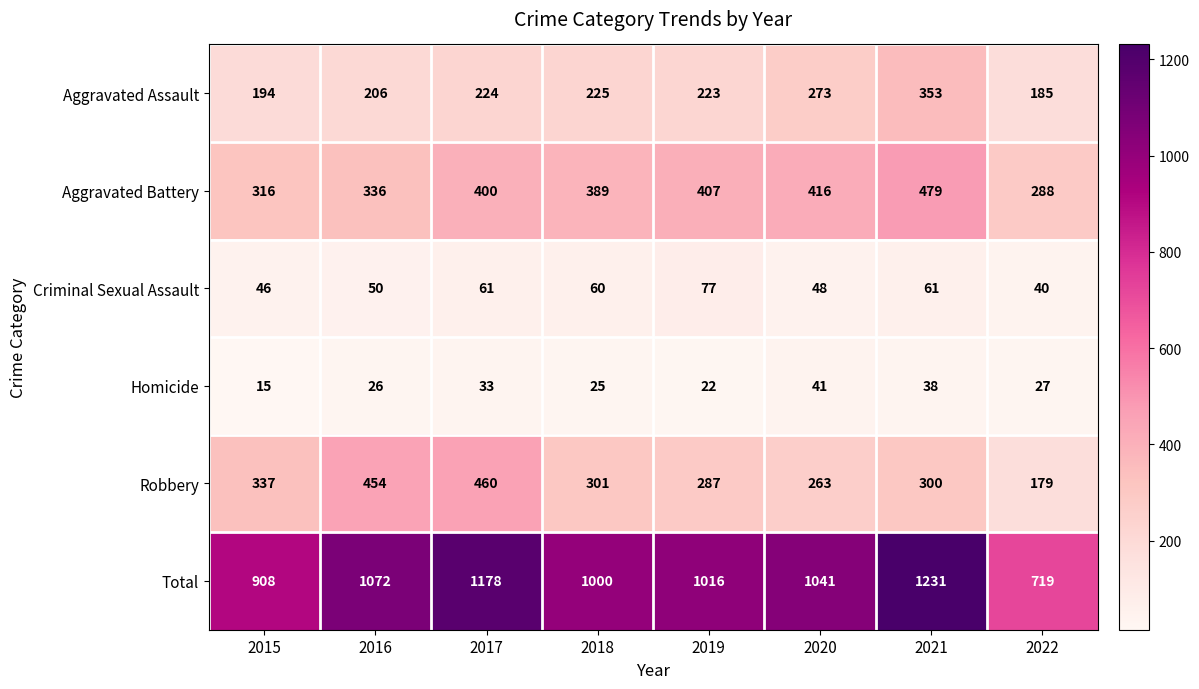

The value of Homicide at 2020 is 41. True or false?

True